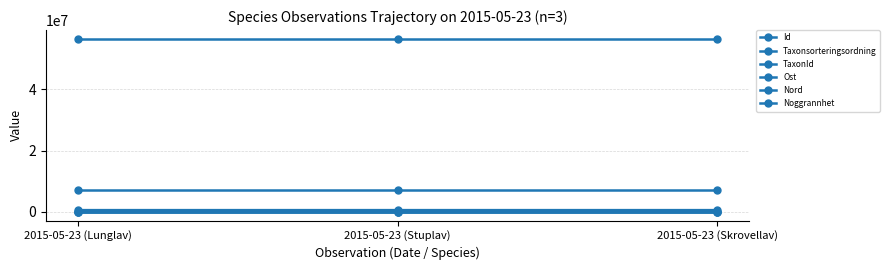

How many lines are shown in the chart?

6